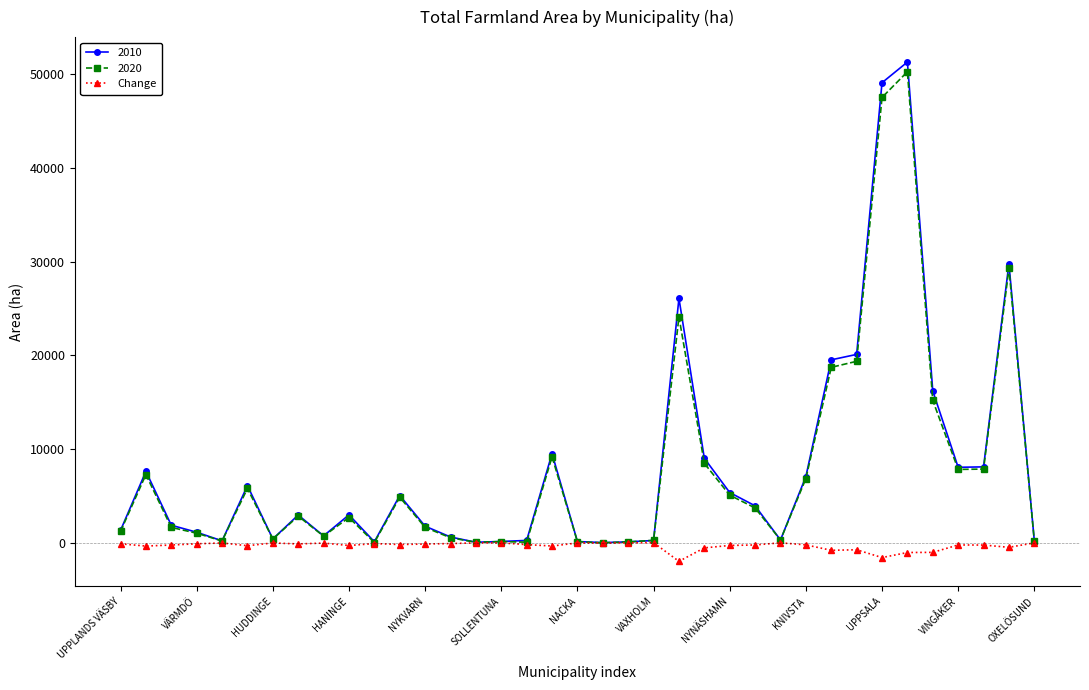

What is the maximum value shown in the chart?

51298